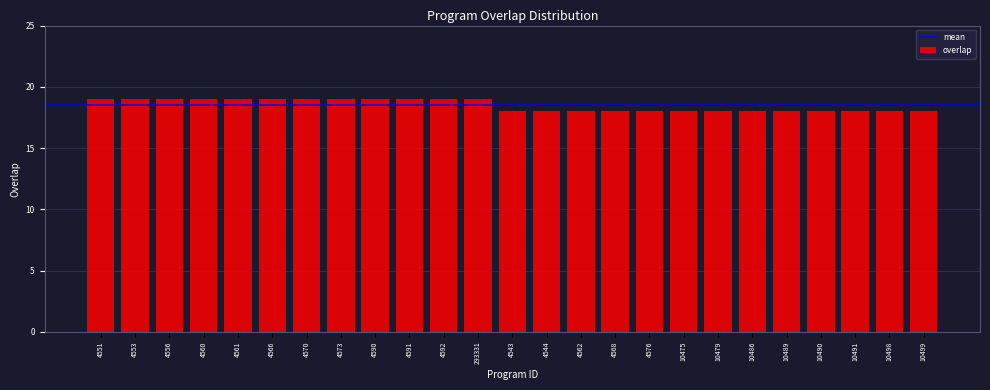

Reading right to left, what are all the values shown in this chart?

10499=18	10498=18	10491=18	10490=18	10489=18	10486=18	10479=18	10475=18	4576=18	4568=18	4562=18	4544=18	4543=18	293331=19	4592=19	4591=19	4590=19	4573=19	4570=19	4566=19	4561=19	4560=19	4556=19	4553=19	4551=19